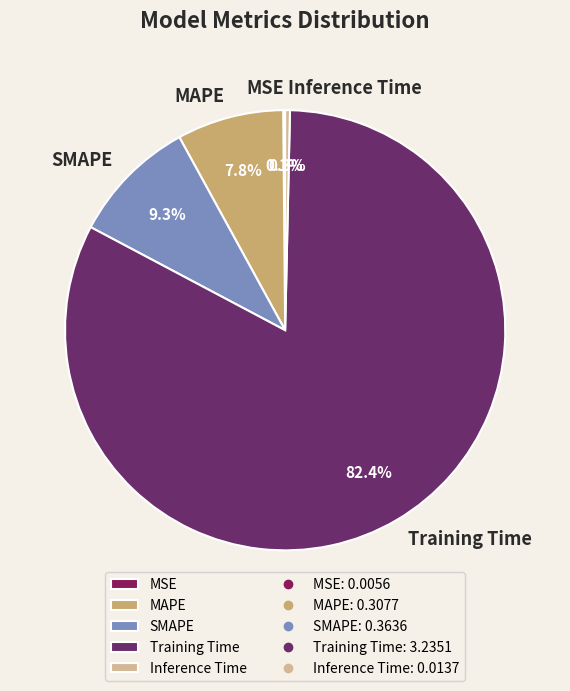

Which has a higher value, MAPE or SMAPE?

SMAPE